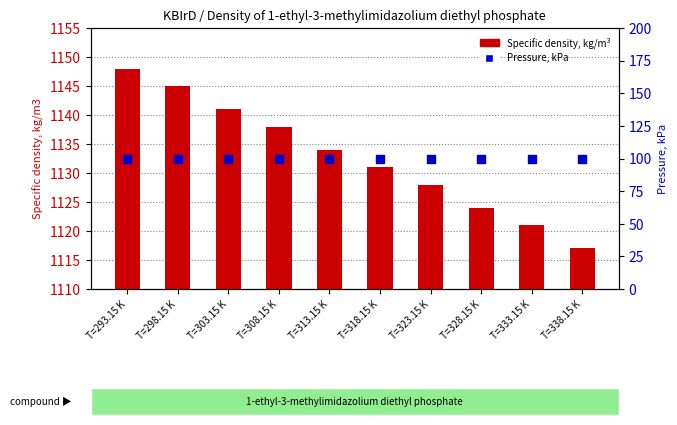

At which category is the sum across all series the highest?

T=293.15 K